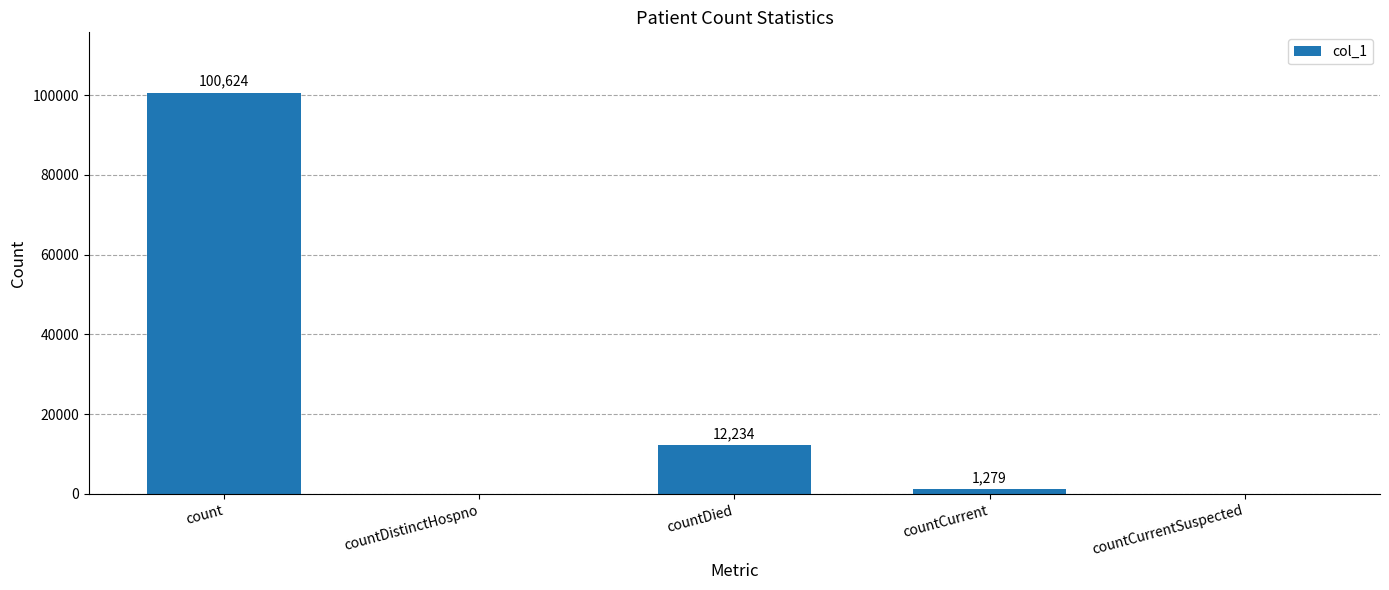

Reading left to right, what are all the values shown in this chart?

count=100624	countDistinctHospno=0	countDied=12234	countCurrent=1279	countCurrentSuspected=0